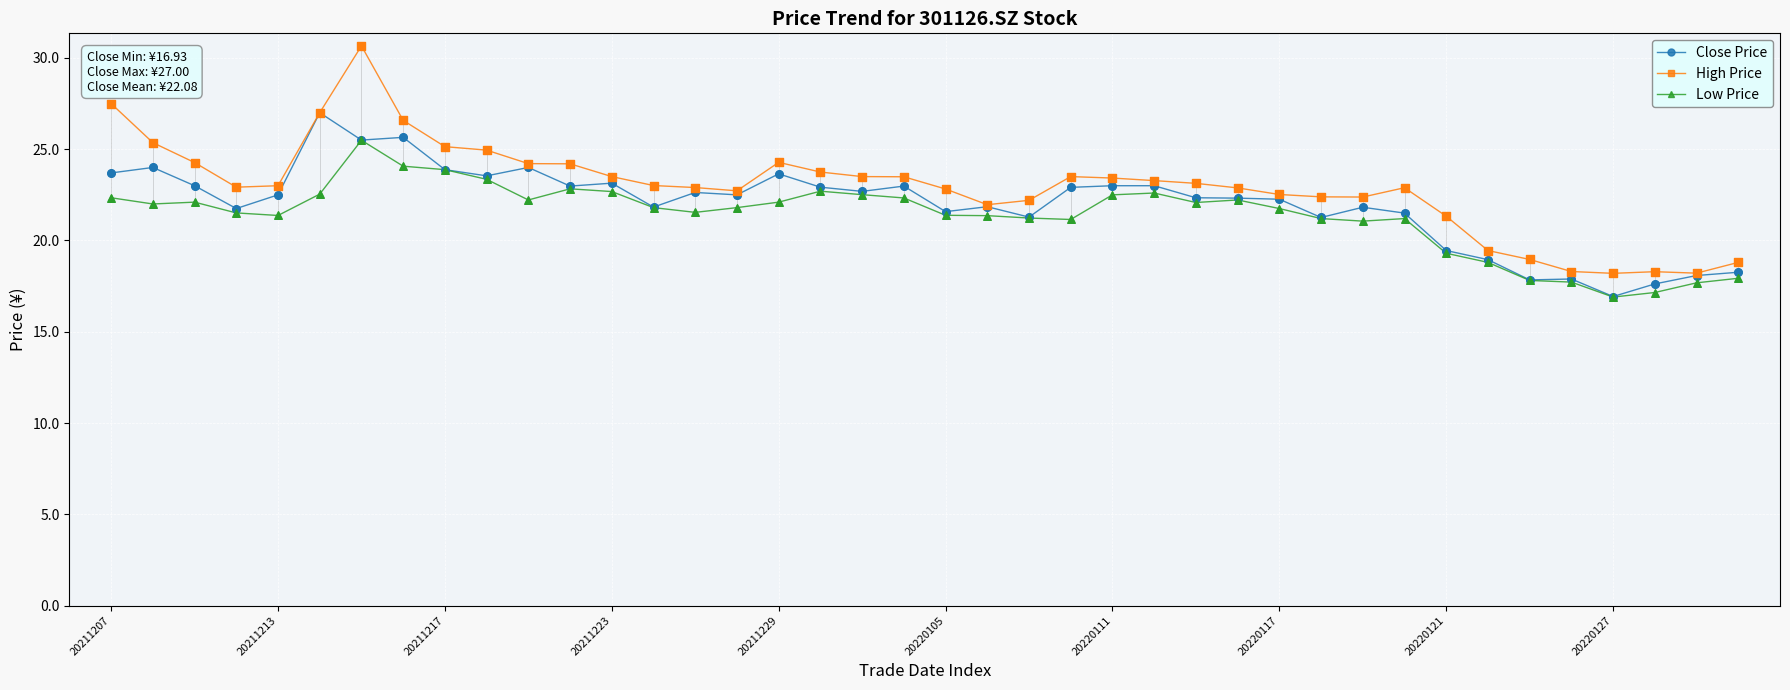

Which series has the widest spread of values?

High Price